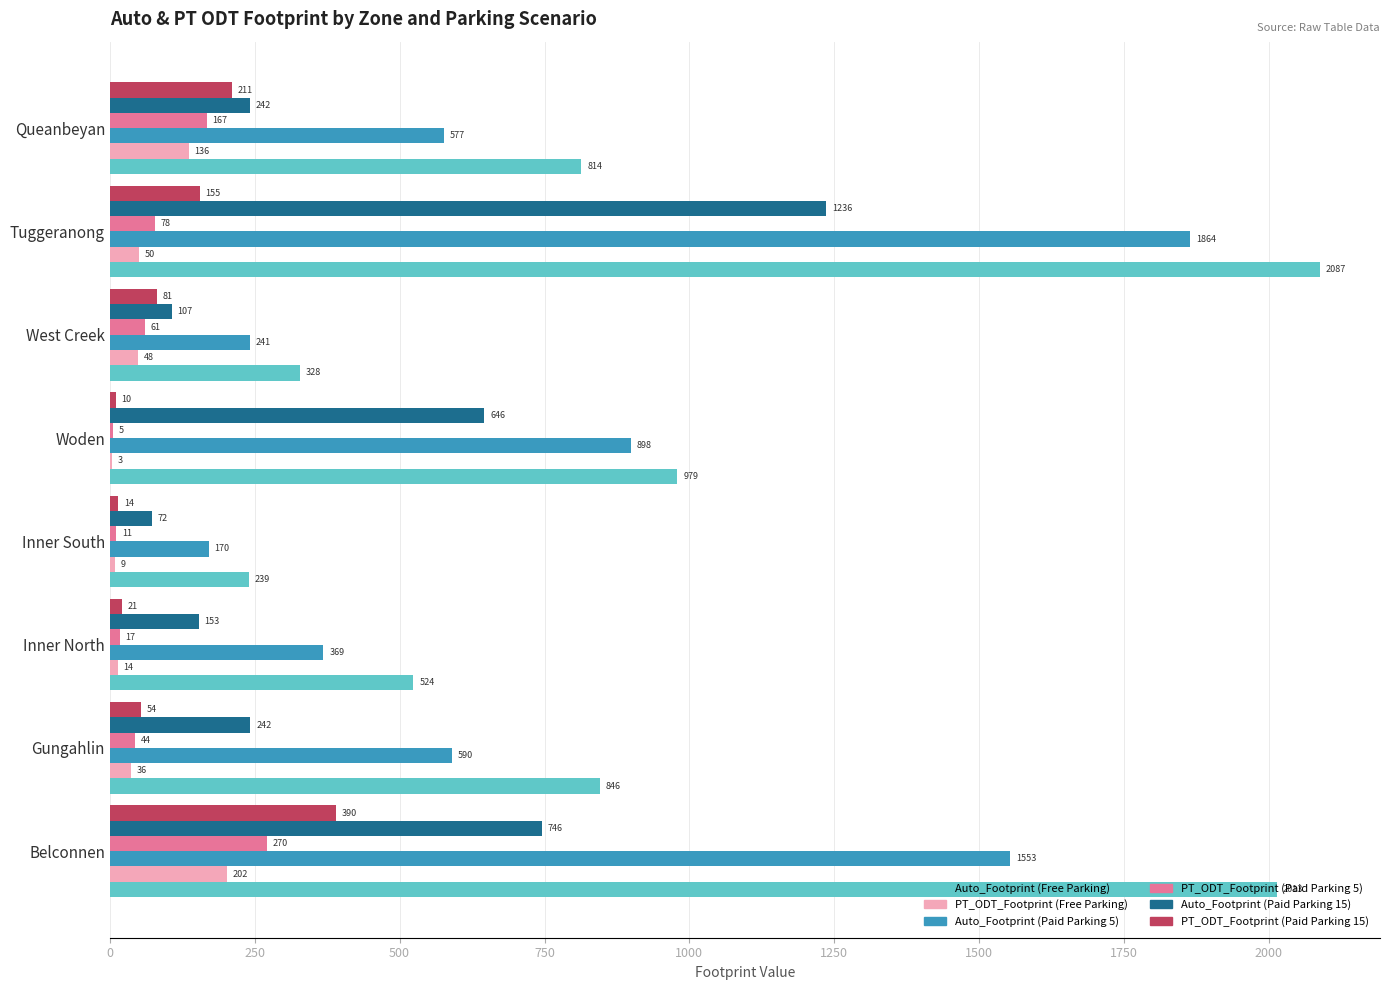

Where is PT_ODT_Footprint (Free Parking) nearest to the value 102?

Queanbeyan